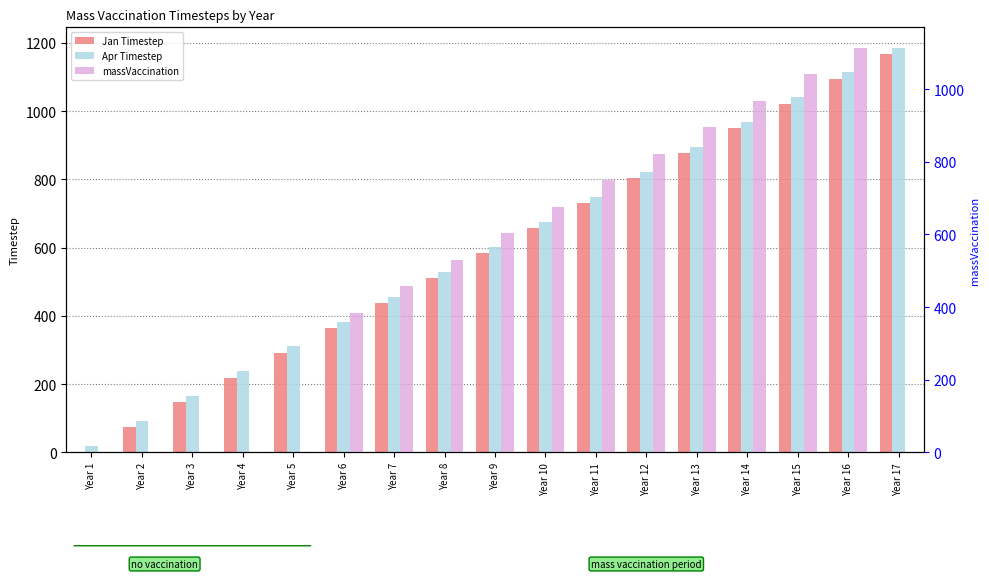

Is the value of Apr Timestep at Year 14 greater than the value of Jan Timestep at Year 3?

Yes